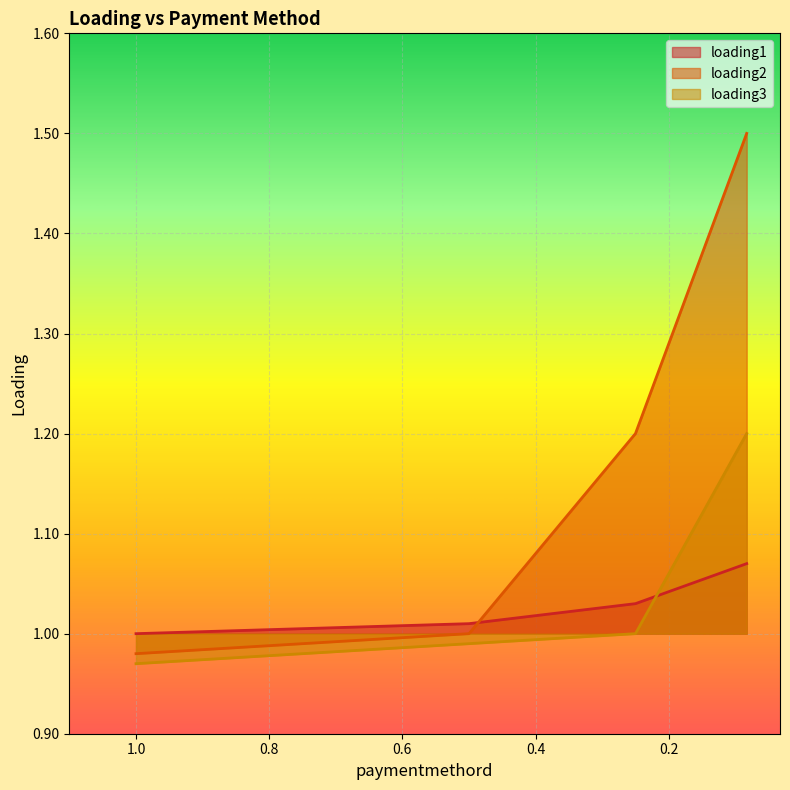

Rank the categories by loading1 value from lowest to highest.

1.0, 0.5, 0.25, 0.083